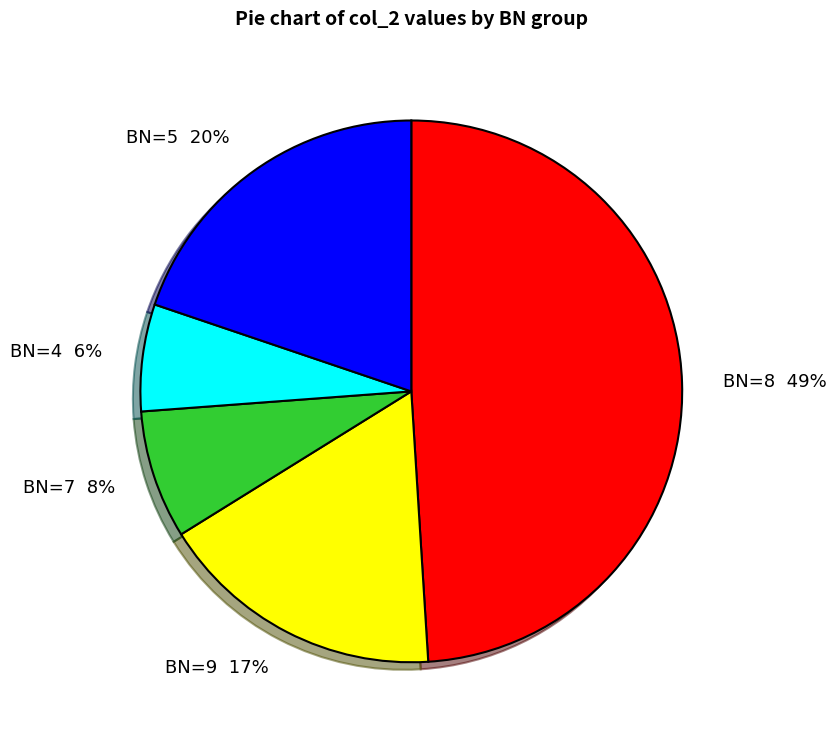

To the nearest percent, what percentage of the pie is BN=7 8%?

8%